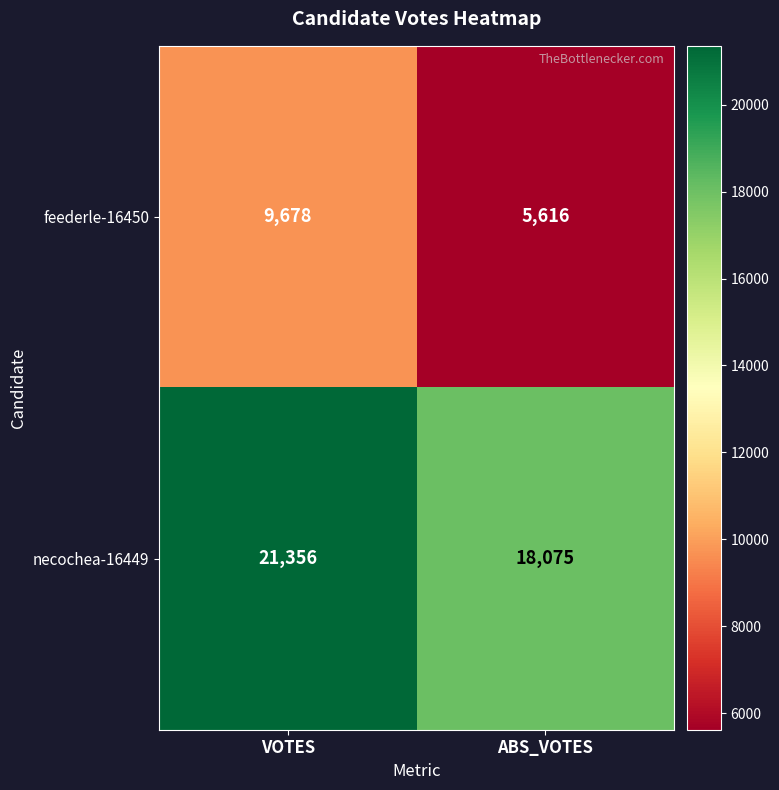

What value does the necochea-16449 series have at ABS_VOTES, to the nearest 10?

18080